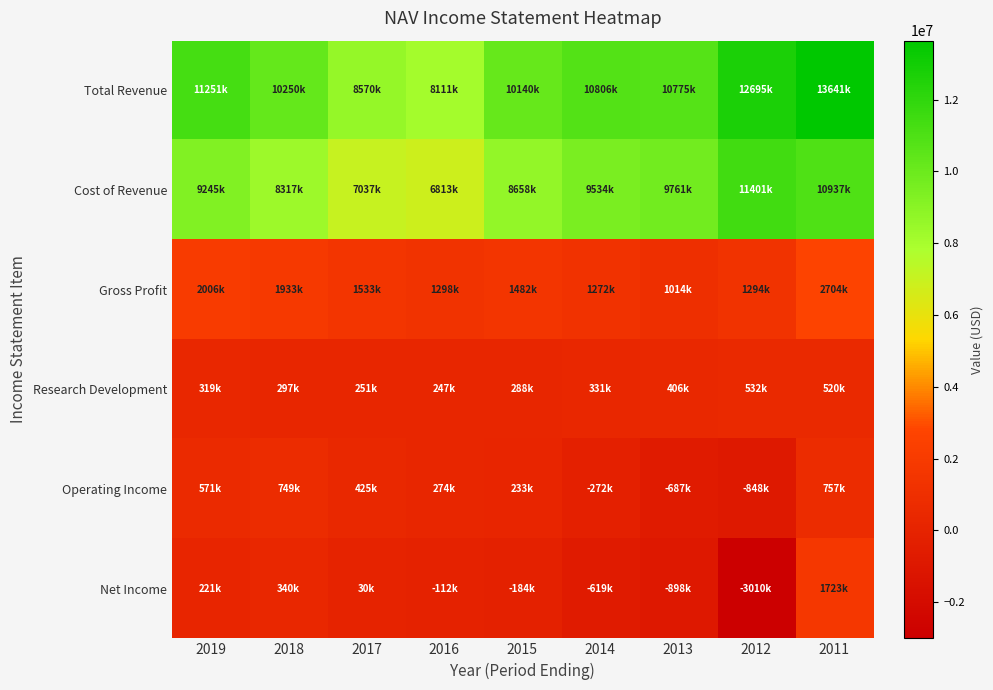

What is the total value across all series at 2012?

22064000